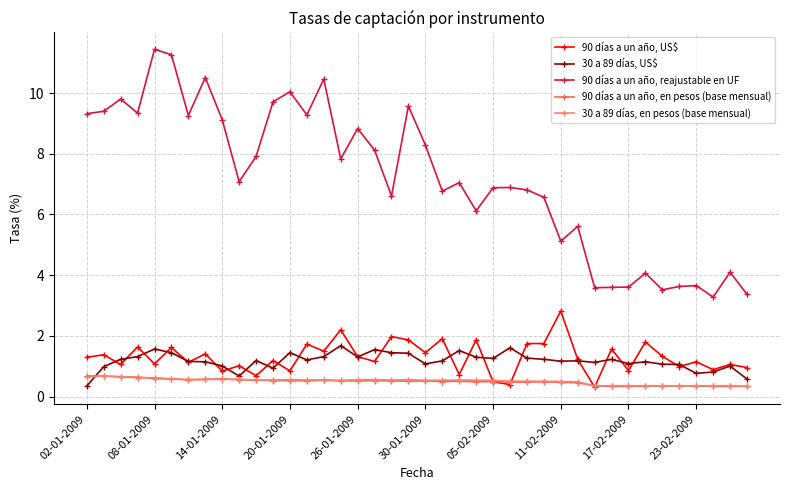

True or false: 90 días a un año, US$ has more than 0 points higher than both neighbors.

True